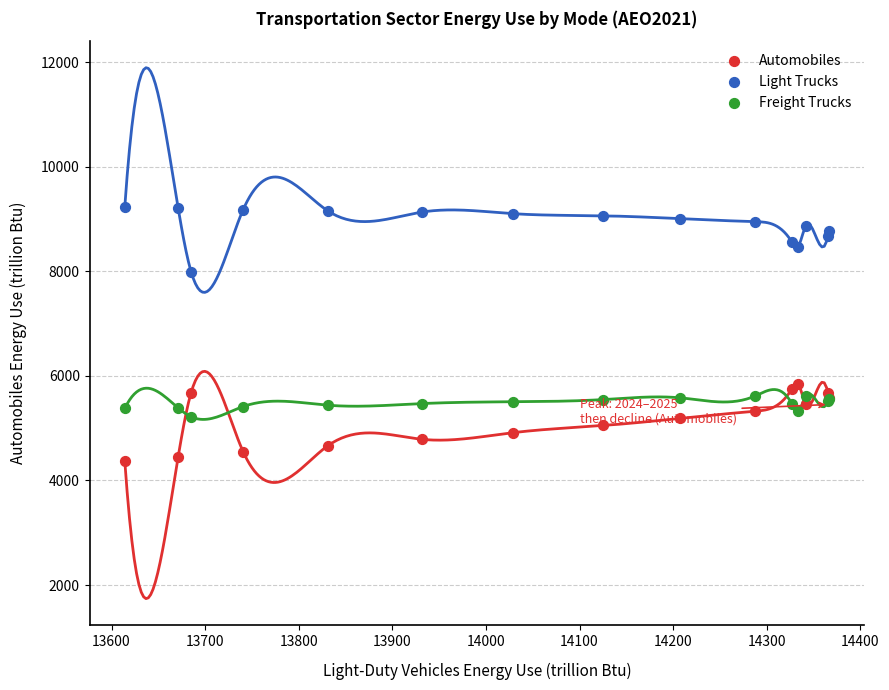

Which series reaches the maximum Y coordinate?

Light Trucks